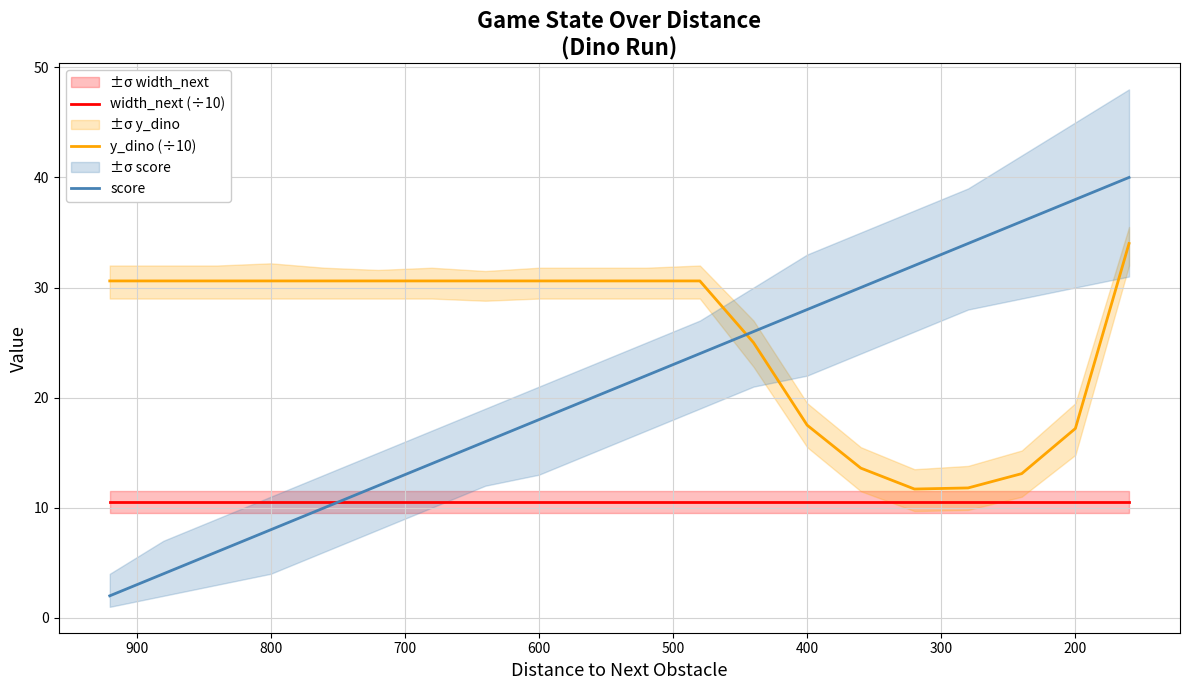

How many lines are shown in the chart?

3